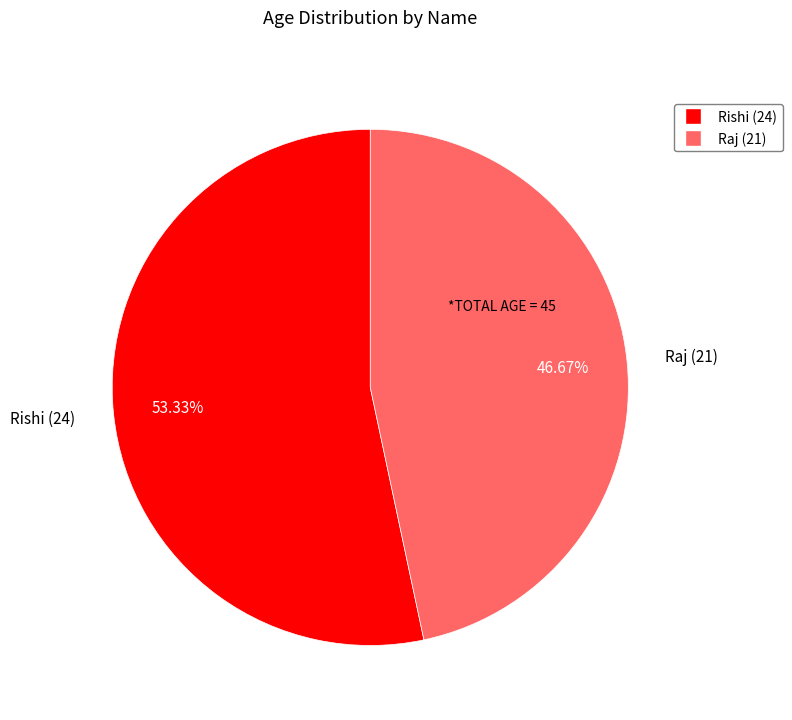

Which slice represents more than half of the pie?

Rishi